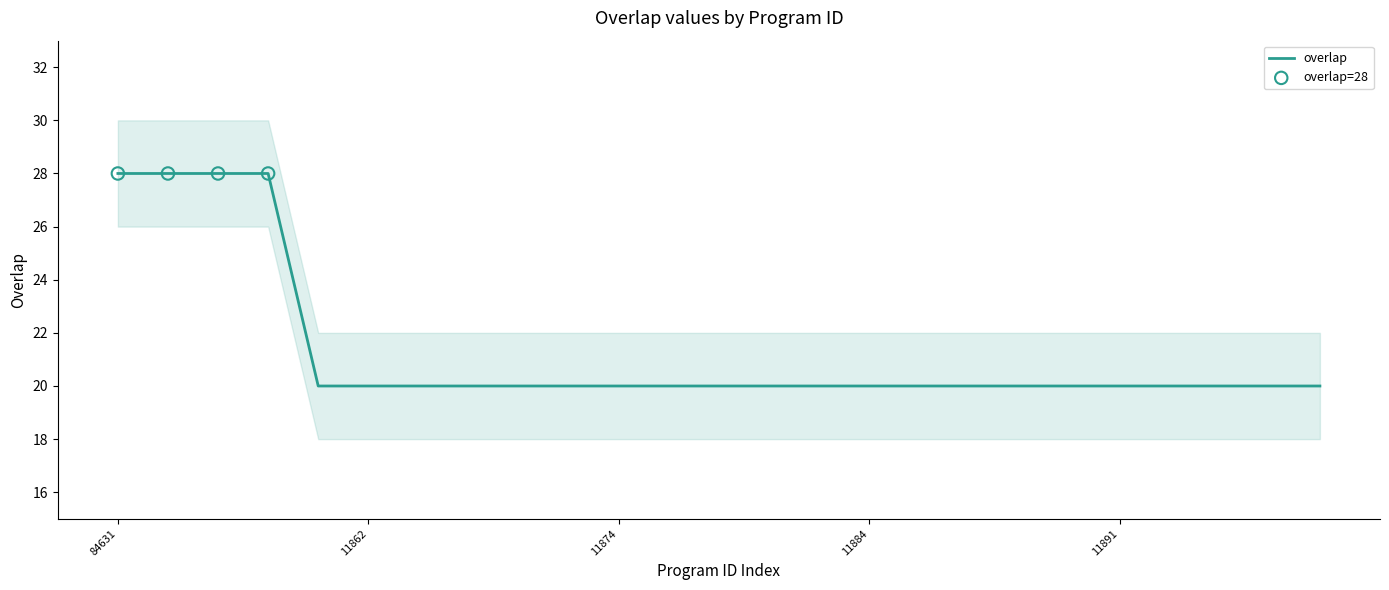

Which has a higher value, 11878 or 6503?

11878